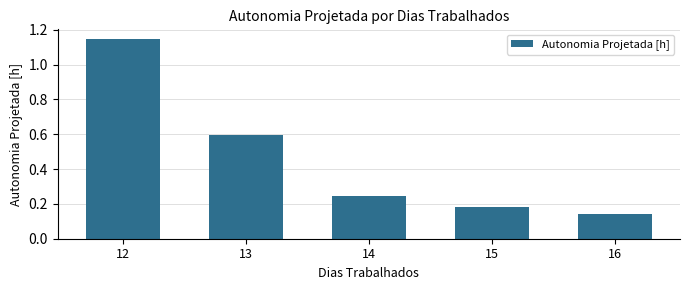

Rank the categories by value from highest to lowest.

12, 13, 14, 15, 16